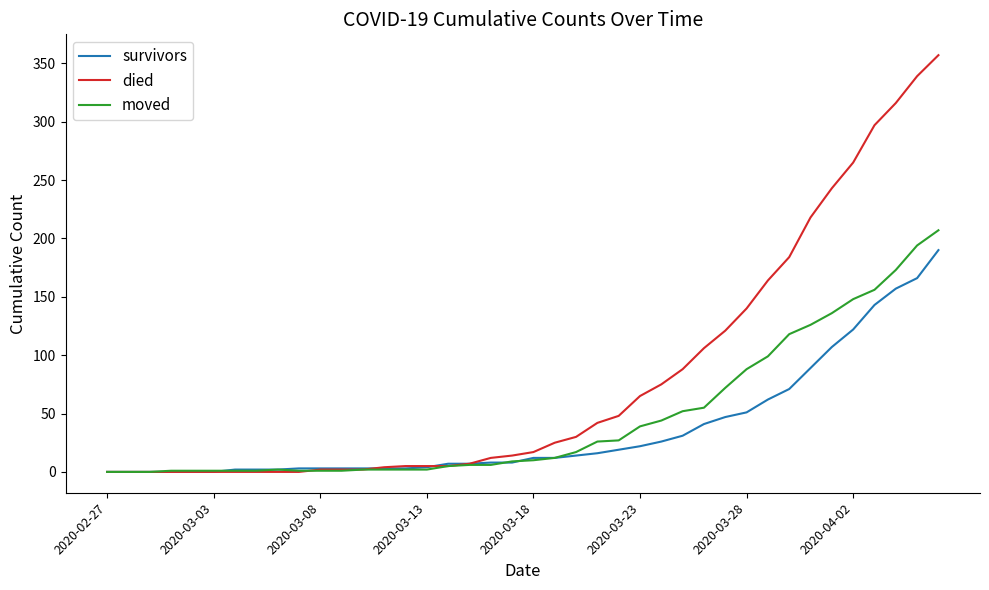

Which series has the largest total across all categories?

died